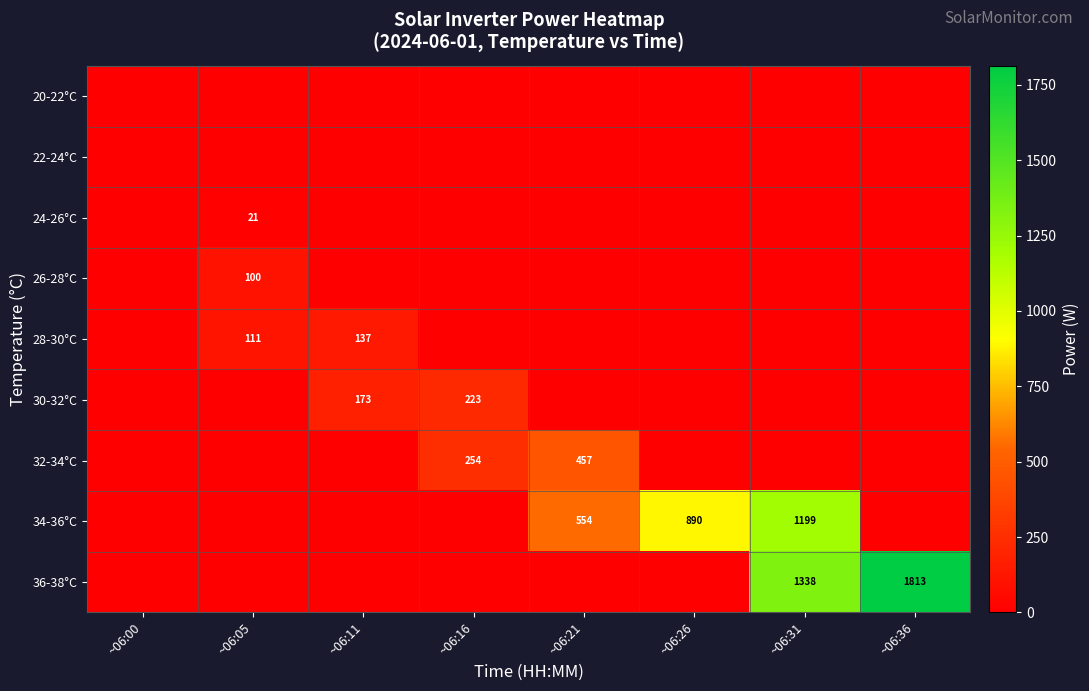

The value of 26-28°C at ~06:05 is 149. True or false?

False